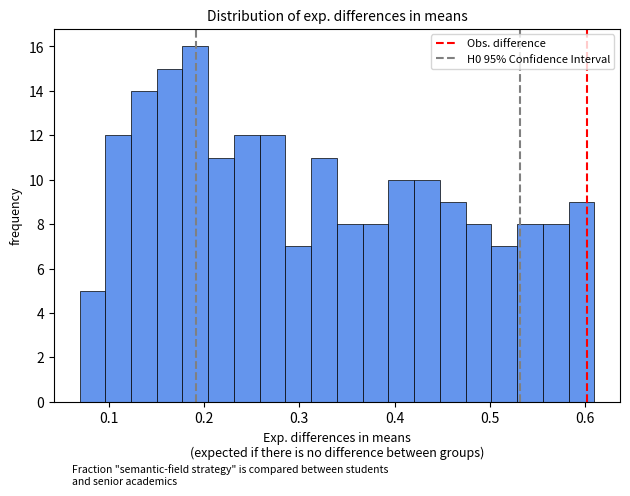

Read against the x-axis, roughly where is the centre of the tallest bar?

0.19